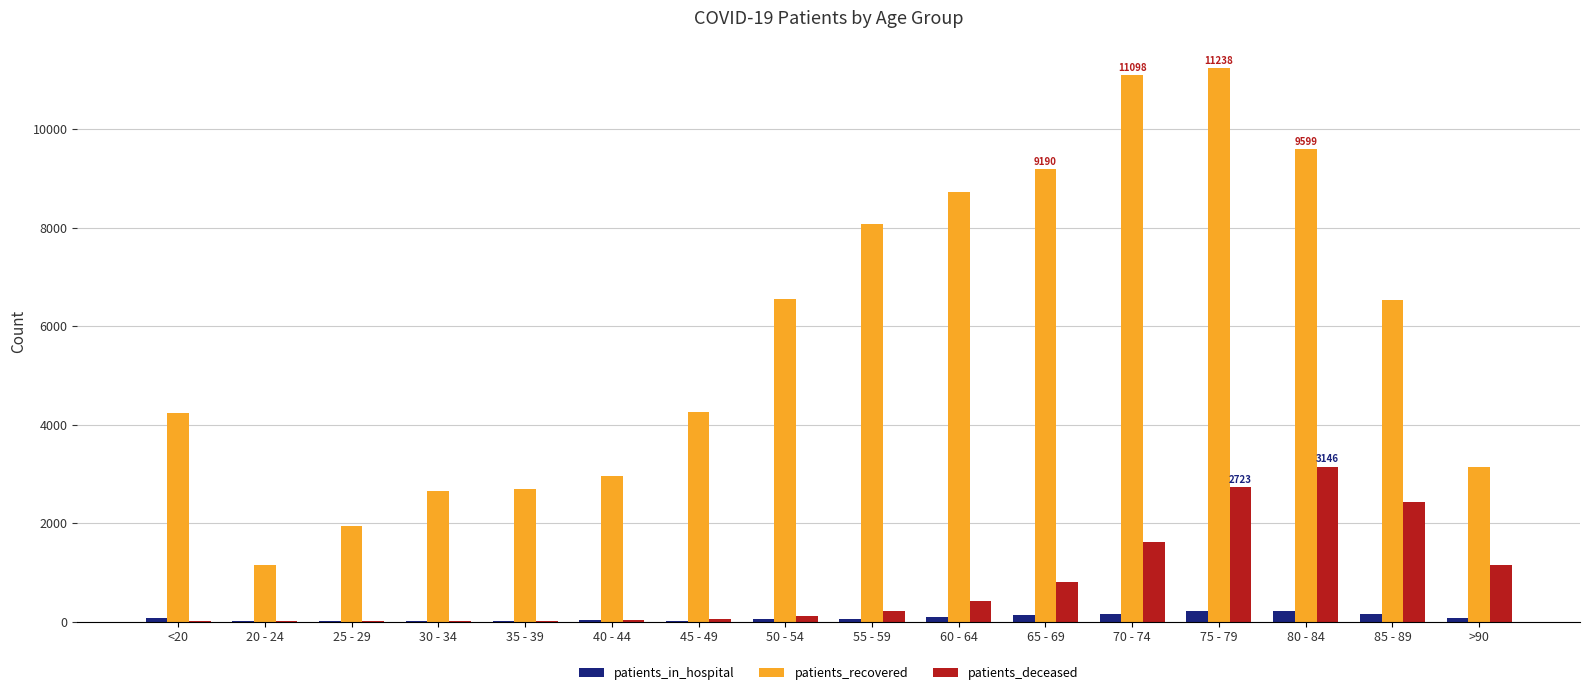

The value of patients_in_hospital at 75 - 79 is 204. True or false?

True